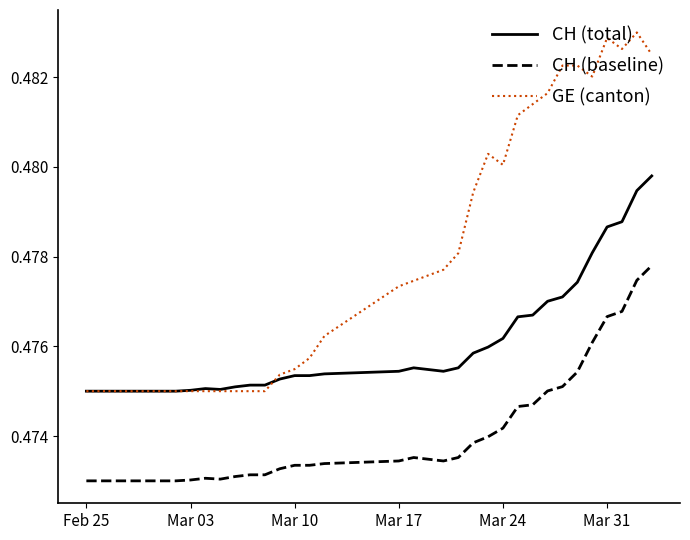

Which series has the largest total across all categories?

GE (canton)